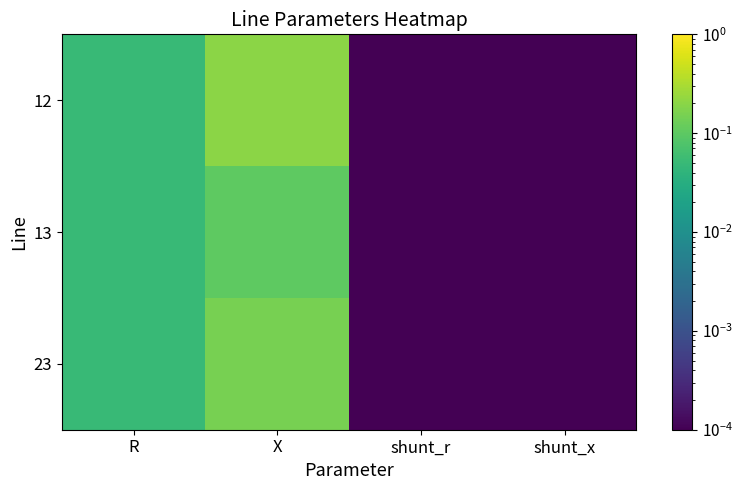

Reading left to right, transcribe all the data shown in this chart.

12: R=0.1	X=0.2	shunt_r=0.0	shunt_x=0.0
13: R=0.1	X=0.1	shunt_r=0.0	shunt_x=0.0
23: R=0.1	X=0.1	shunt_r=0.0	shunt_x=0.0